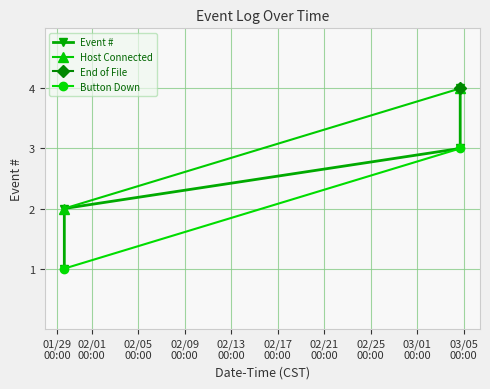

Does the chart display data point markers on the line(s)?

Yes